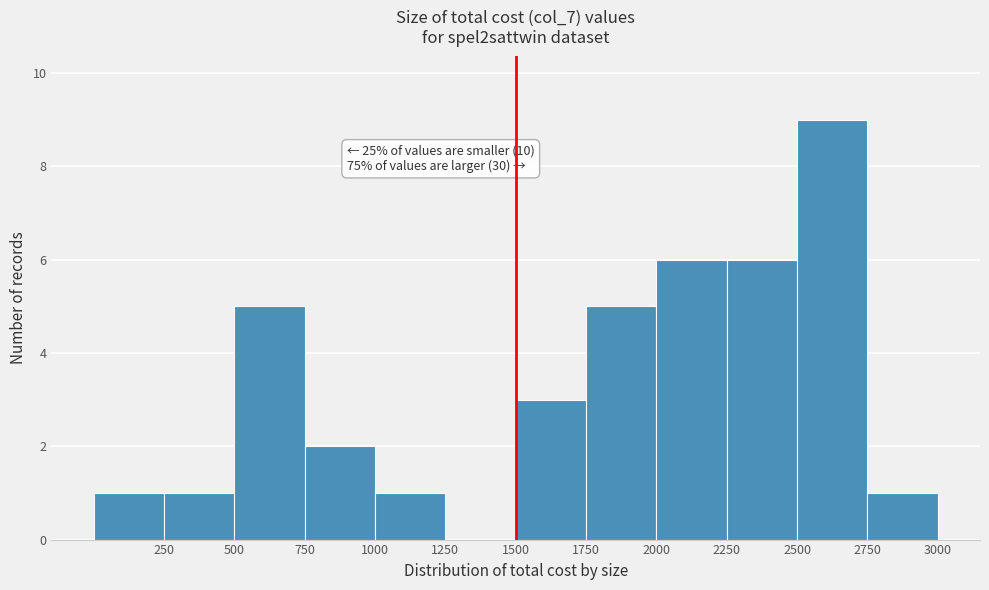

Which range on the x-axis has the tallest bar?

2500 to 2750